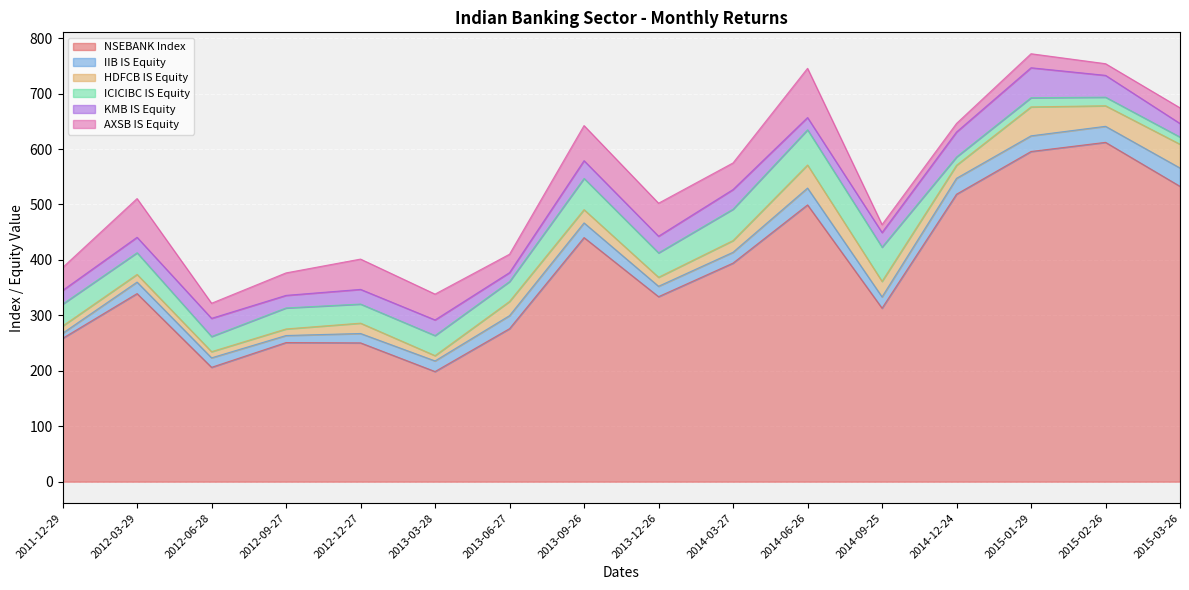

Rank the categories by NSEBANK Index value from lowest to highest.

2013-03-28, 2012-06-28, 2012-12-27, 2012-09-27, 2011-12-29, 2013-06-27, 2014-09-25, 2013-12-26, 2012-03-29, 2014-03-27, 2013-09-26, 2014-06-26, 2014-12-24, 2015-03-26, 2015-01-29, 2015-02-26